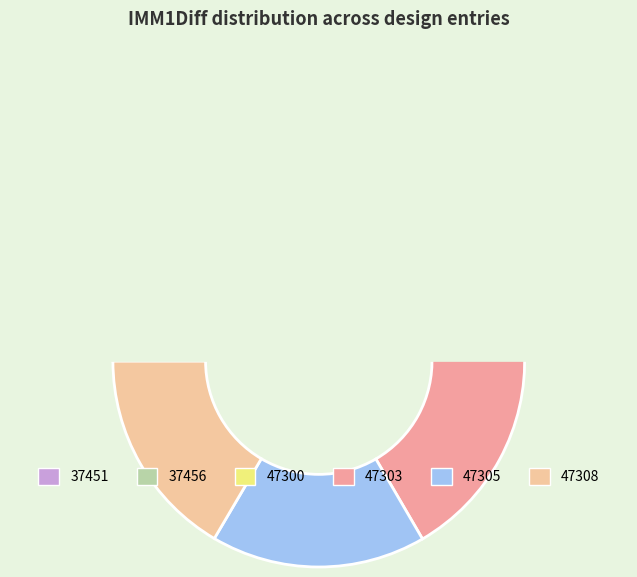

Does any single category account for the majority?

No